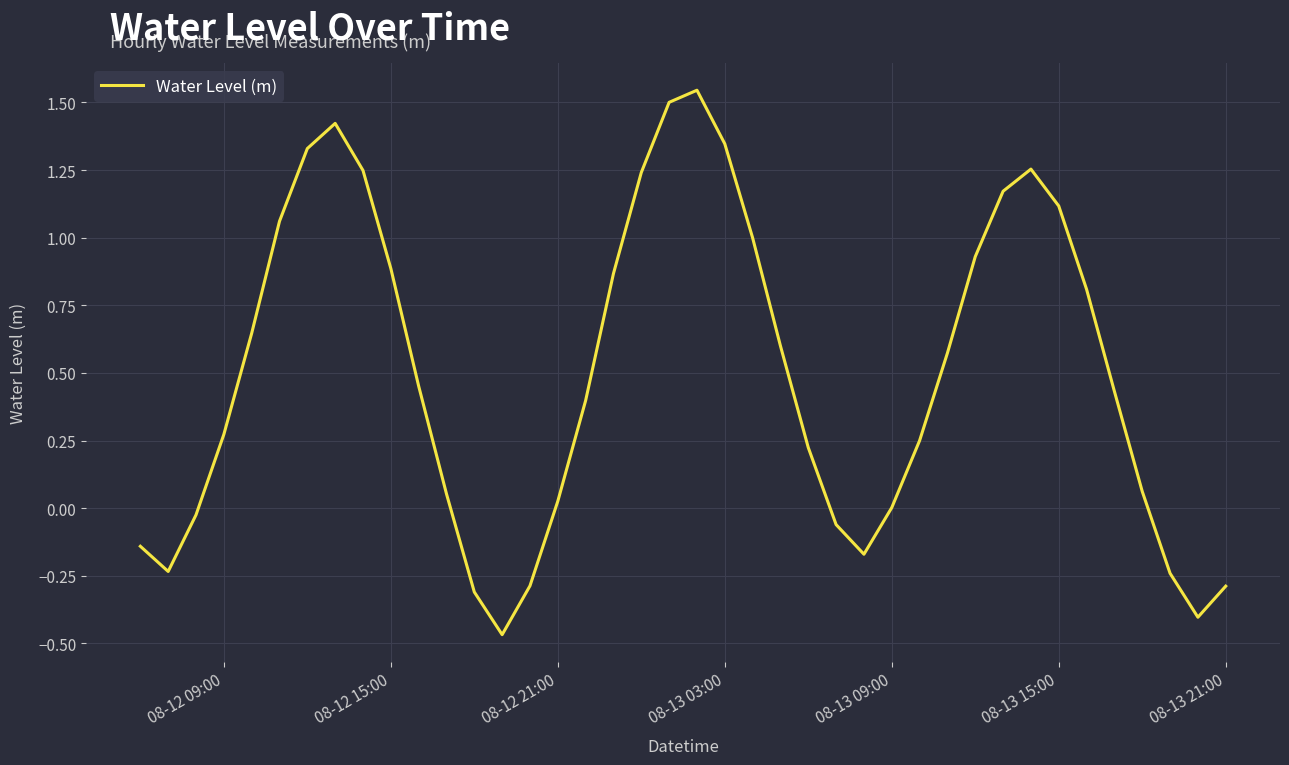

How many points are lower than both their immediate neighbors (excluding endpoints)?

4